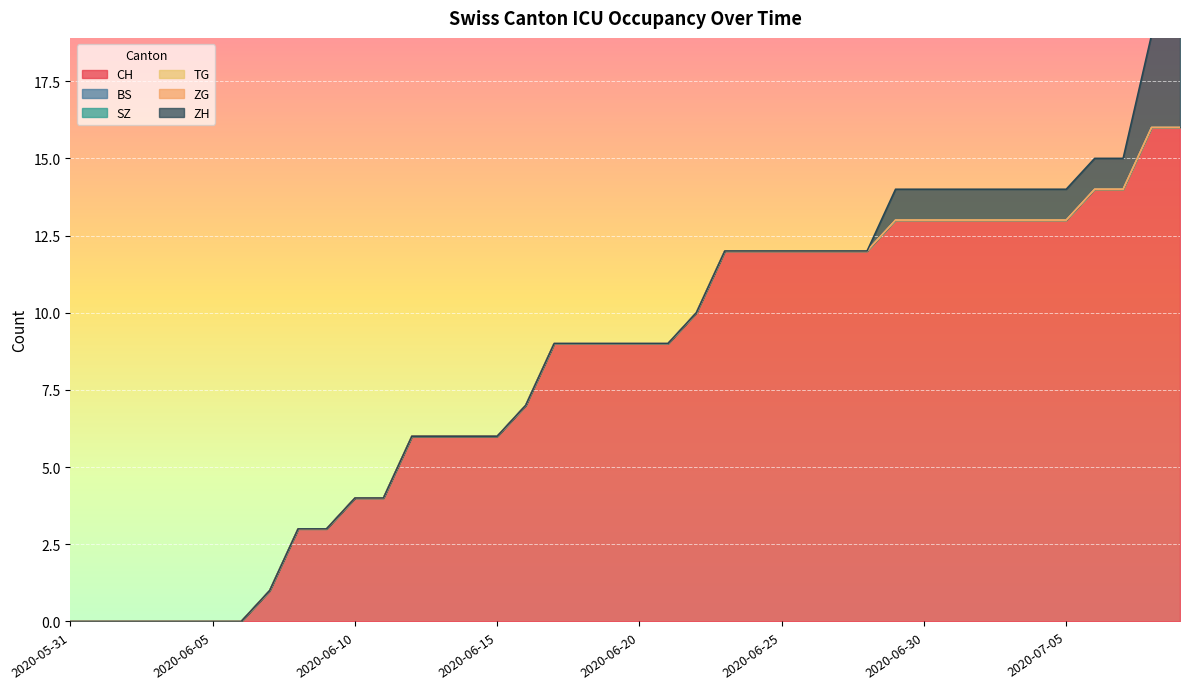

The CH series shows 3 at 2020-06-09. True or false?

True